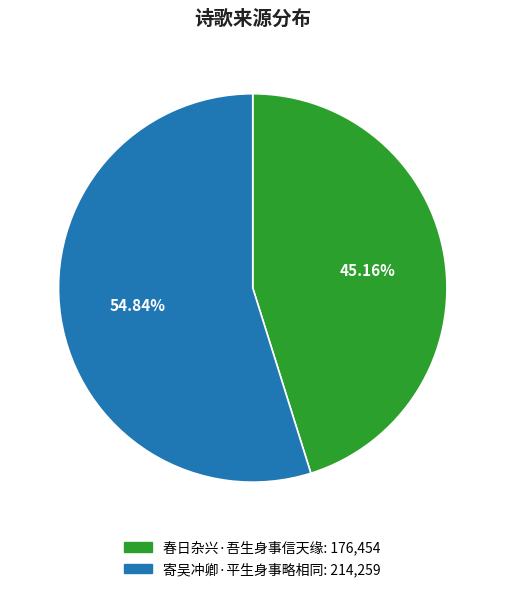

Is 寄吴冲卿·平生身事略相同 the majority of the pie?

Yes